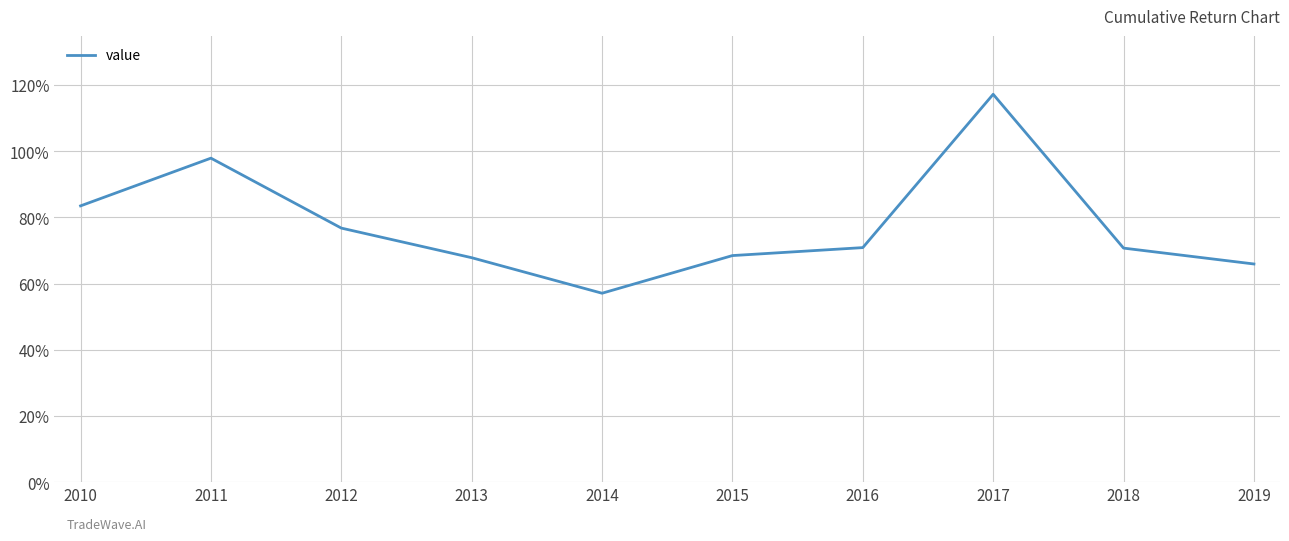

Does the chart have visible grid lines?

Yes